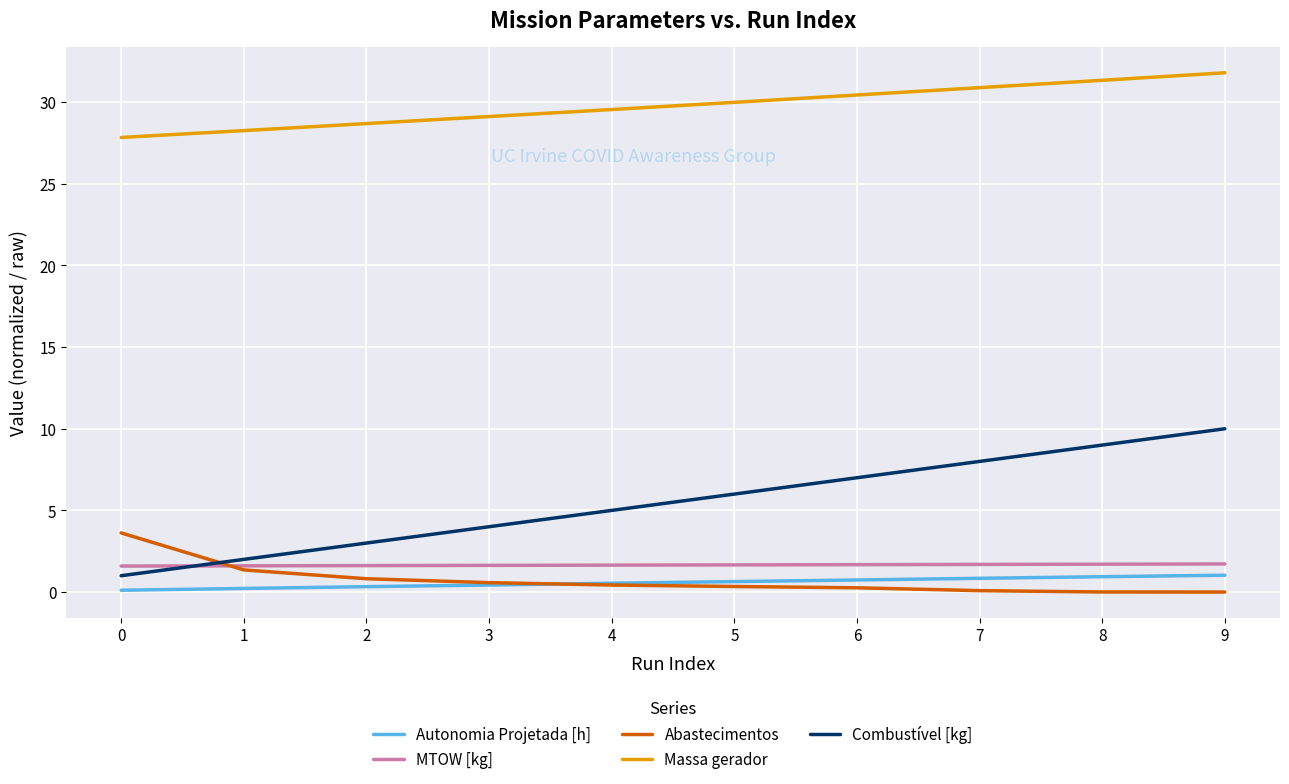

What are all the series names shown in the legend?

Autonomia Projetada [h], MTOW [kg], Abastecimentos, Massa gerador, Combustível [kg]